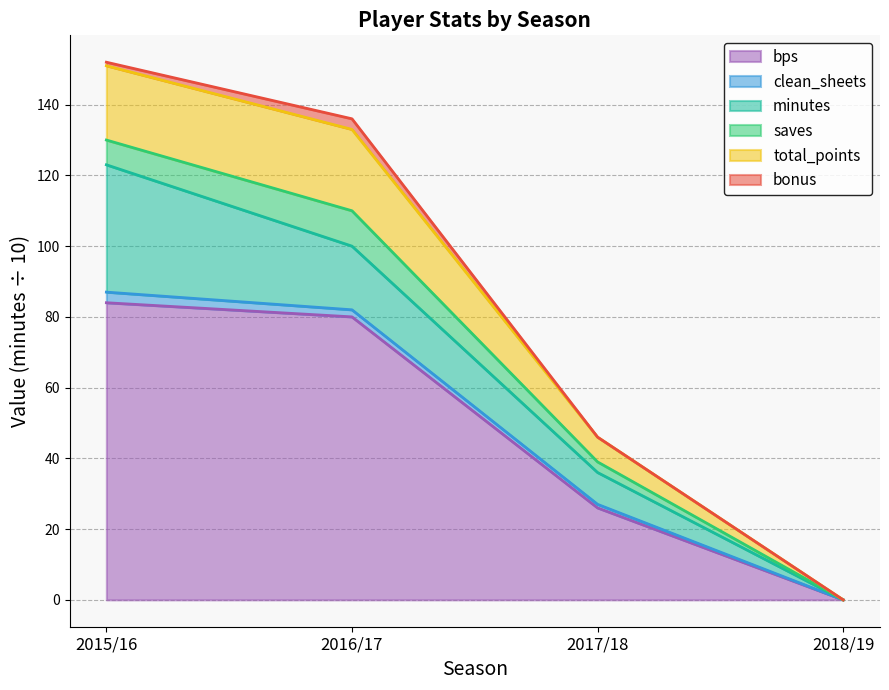

At which label does bps reach its minimum?

2018/19